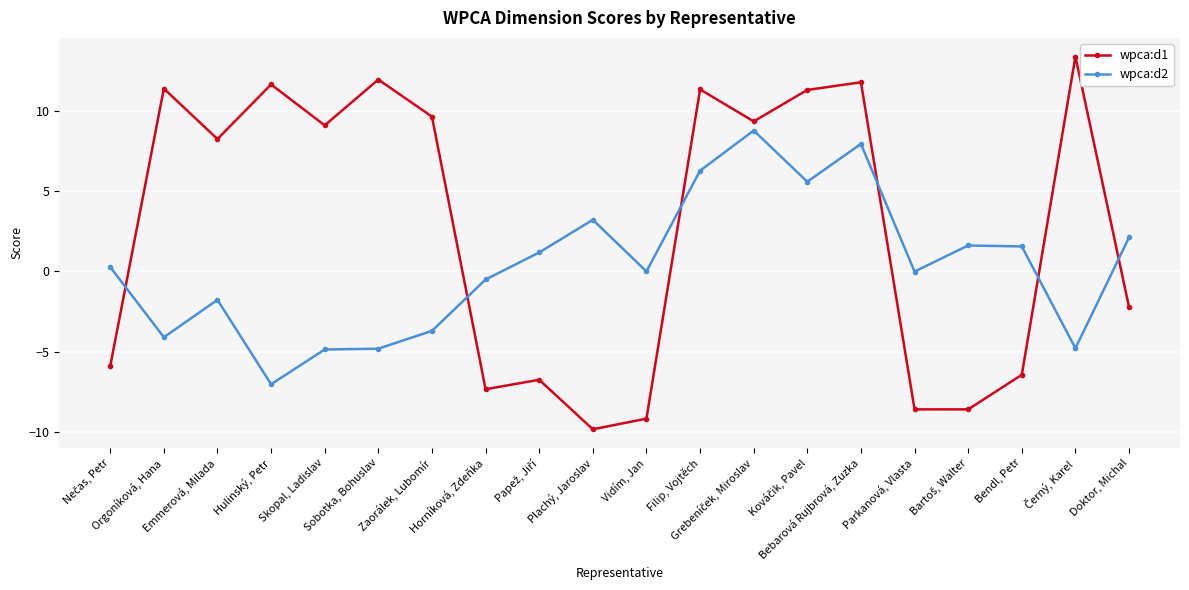

Which series ends up on top after the final intersection of wpca:d2 and wpca:d1?

wpca:d2